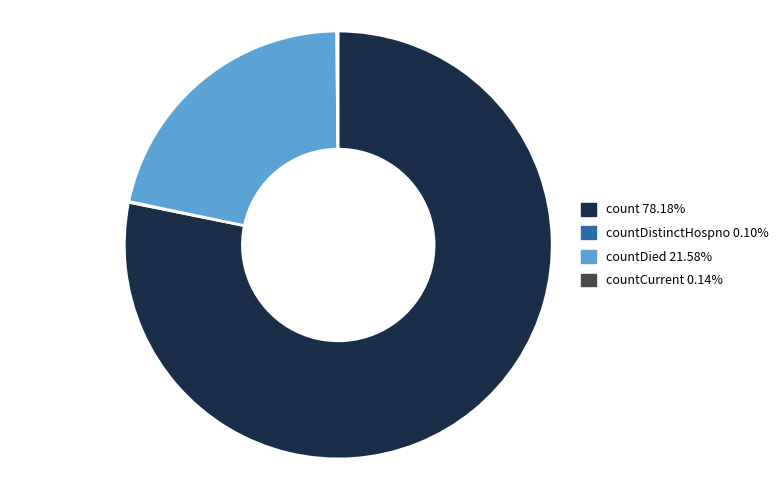

Does any single category account for the majority?

Yes